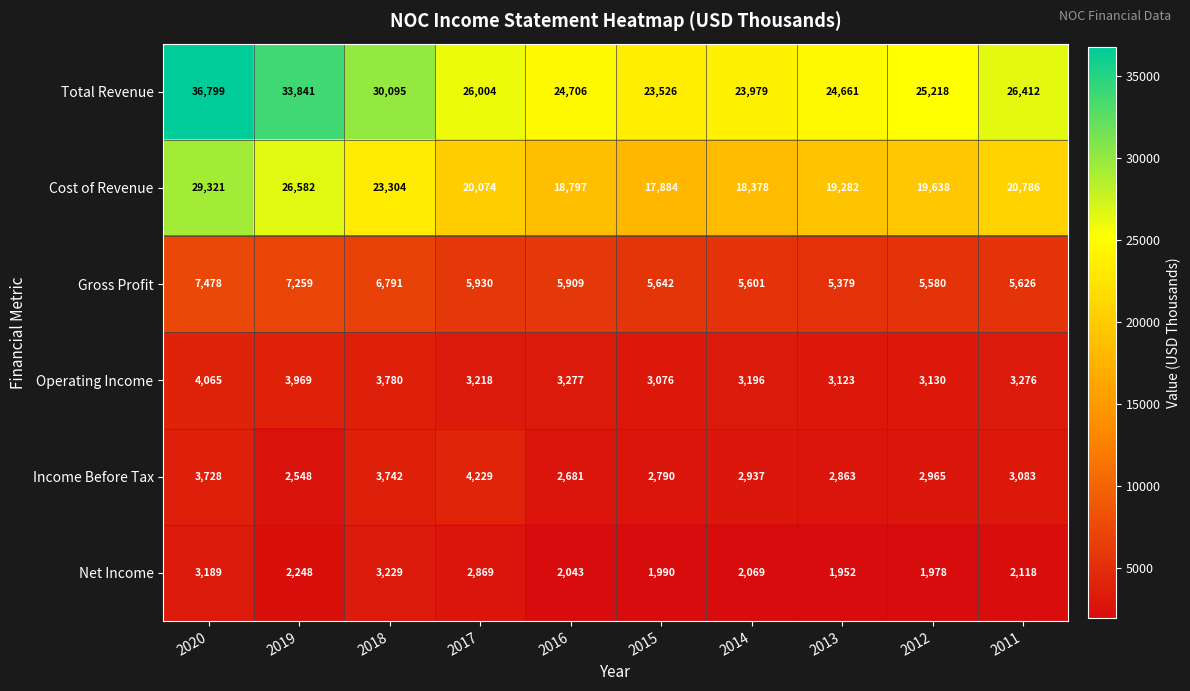

Which series changed the most between 2012 and 2011?

Total Revenue